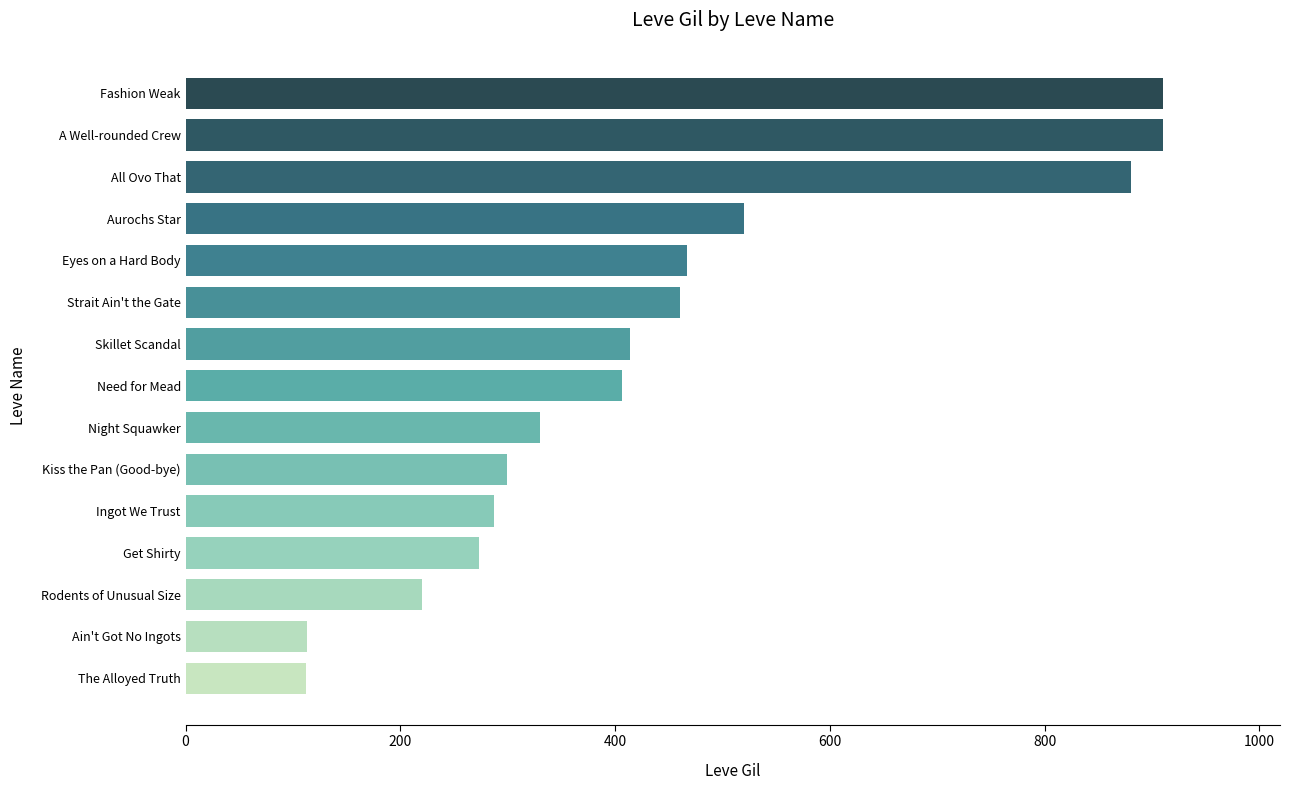

True or false: the data shows 330 at Night Squawker.

True